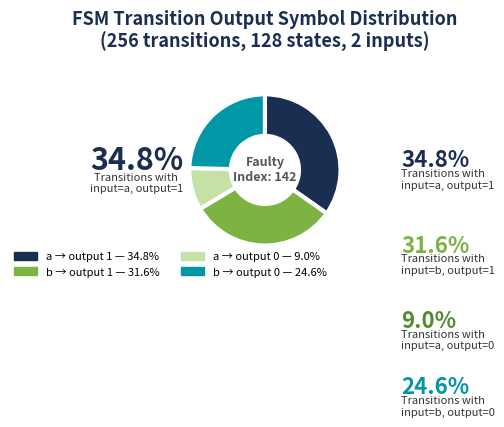

Is there a majority slice in this chart?

No